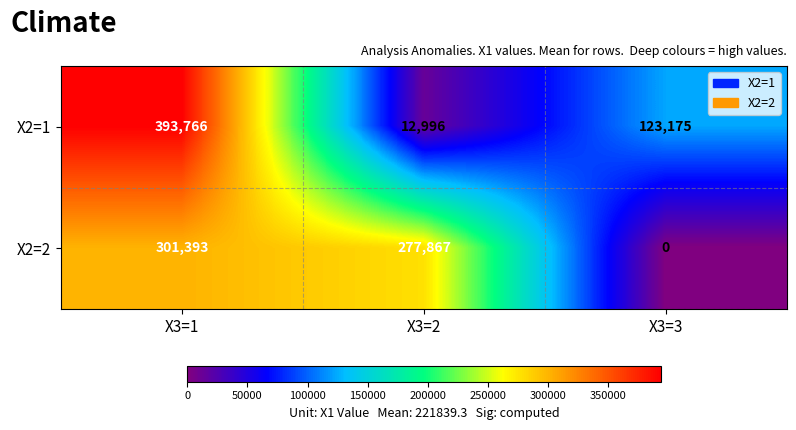

How many series are shown in this chart?

2